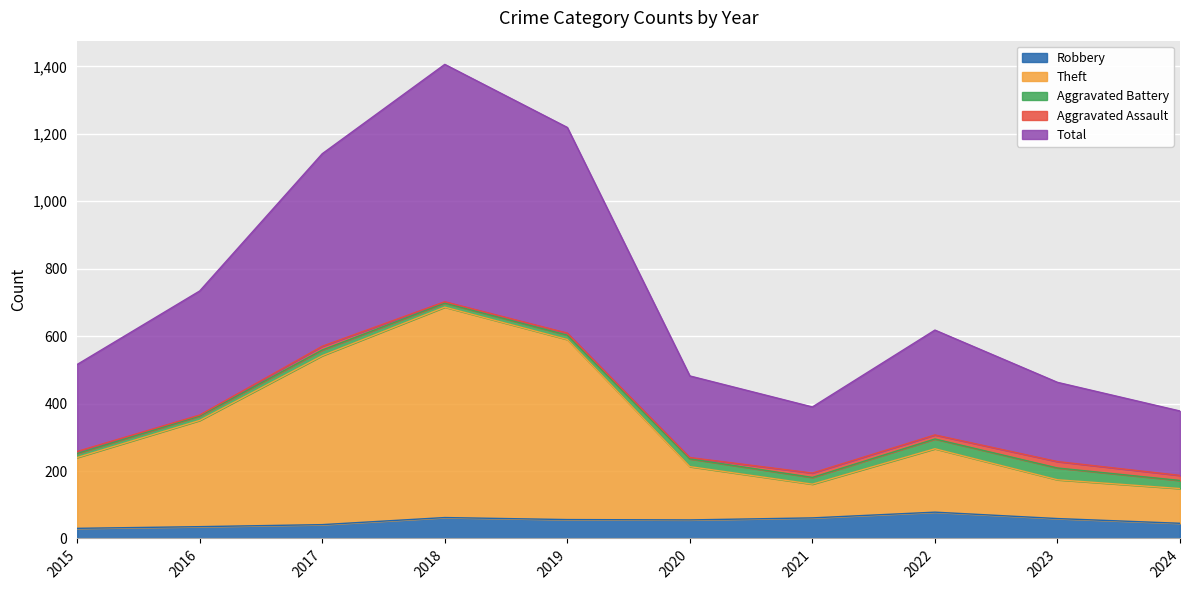

Is the value of Total at 2022 greater than the value of Theft at 2015?

Yes